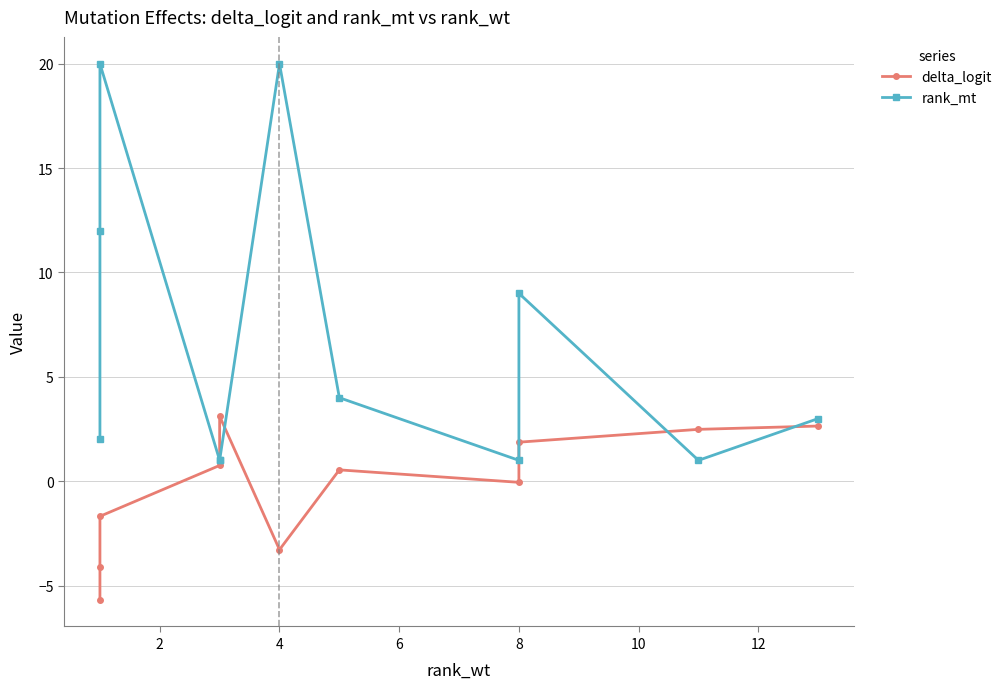

What is the difference between the maximum and minimum values in the rank_mt series?

19.0